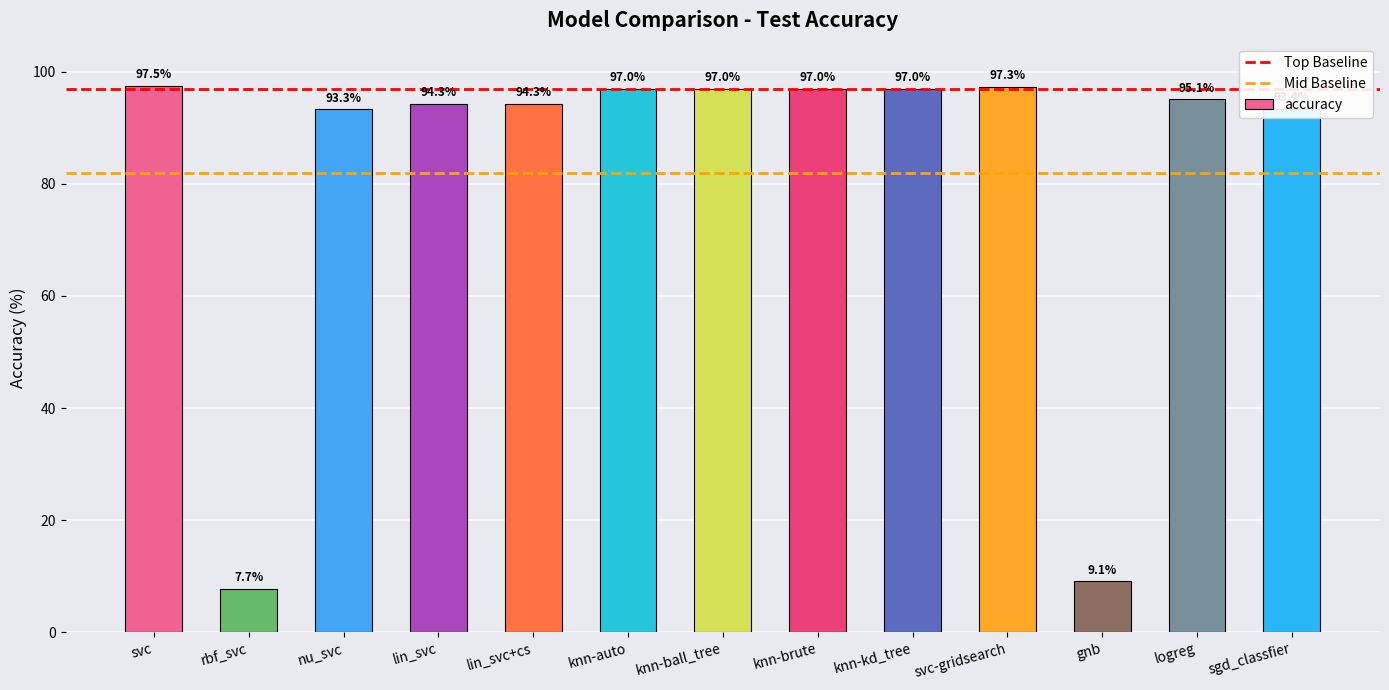

Which label corresponds to the largest value in the chart?

svc